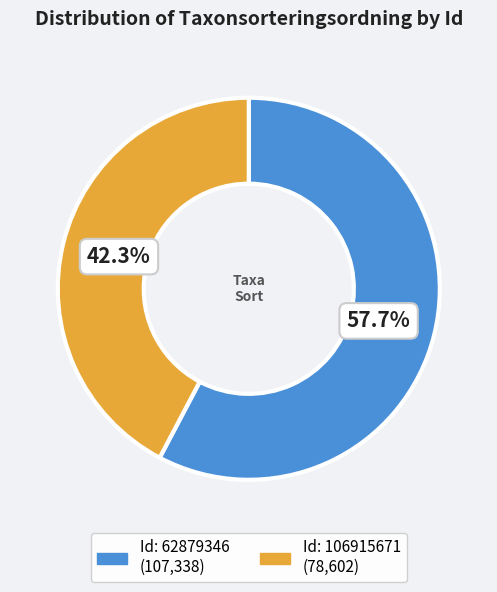

Is there a majority slice in this chart?

Yes